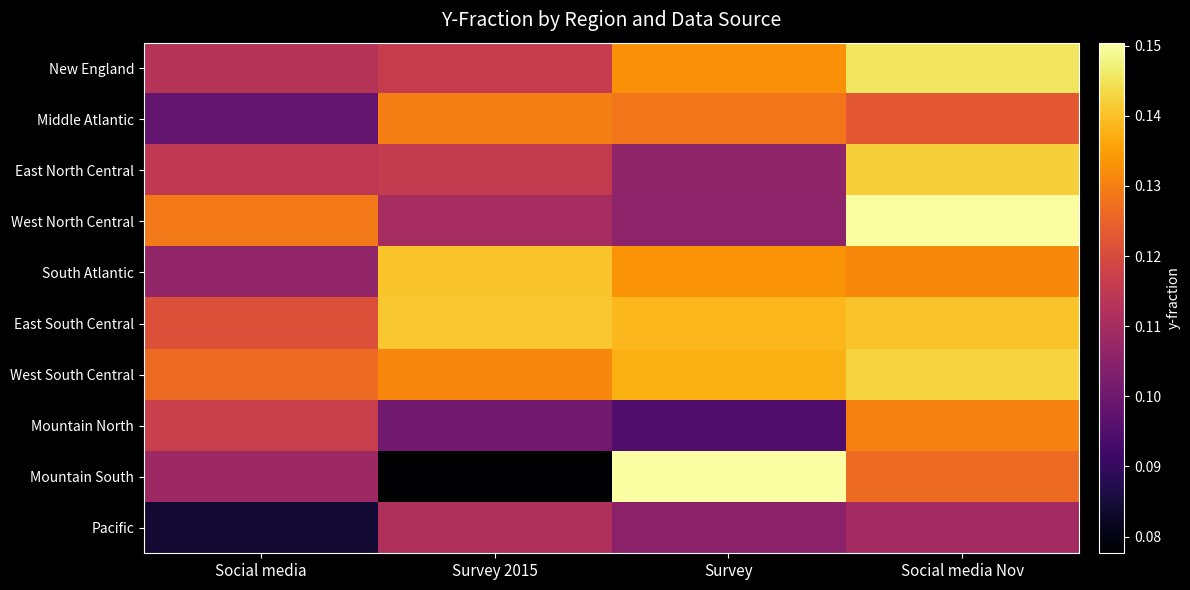

Reading left to right, list all the values displayed in this chart.

New England: Social media=0.1	Survey 2015=0.1	Survey=0.1	Social media Nov=0.1
Middle Atlantic: Social media=0.1	Survey 2015=0.1	Survey=0.1	Social media Nov=0.1
East North Central: Social media=0.1	Survey 2015=0.1	Survey=0.1	Social media Nov=0.1
West North Central: Social media=0.1	Survey 2015=0.1	Survey=0.1	Social media Nov=0.2
South Atlantic: Social media=0.1	Survey 2015=0.1	Survey=0.1	Social media Nov=0.1
East South Central: Social media=0.1	Survey 2015=0.1	Survey=0.1	Social media Nov=0.1
West South Central: Social media=0.1	Survey 2015=0.1	Survey=0.1	Social media Nov=0.1
Mountain North: Social media=0.1	Survey 2015=0.1	Survey=0.1	Social media Nov=0.1
Mountain South: Social media=0.1	Survey 2015=0.1	Survey=0.2	Social media Nov=0.1
Pacific: Social media=0.1	Survey 2015=0.1	Survey=0.1	Social media Nov=0.1